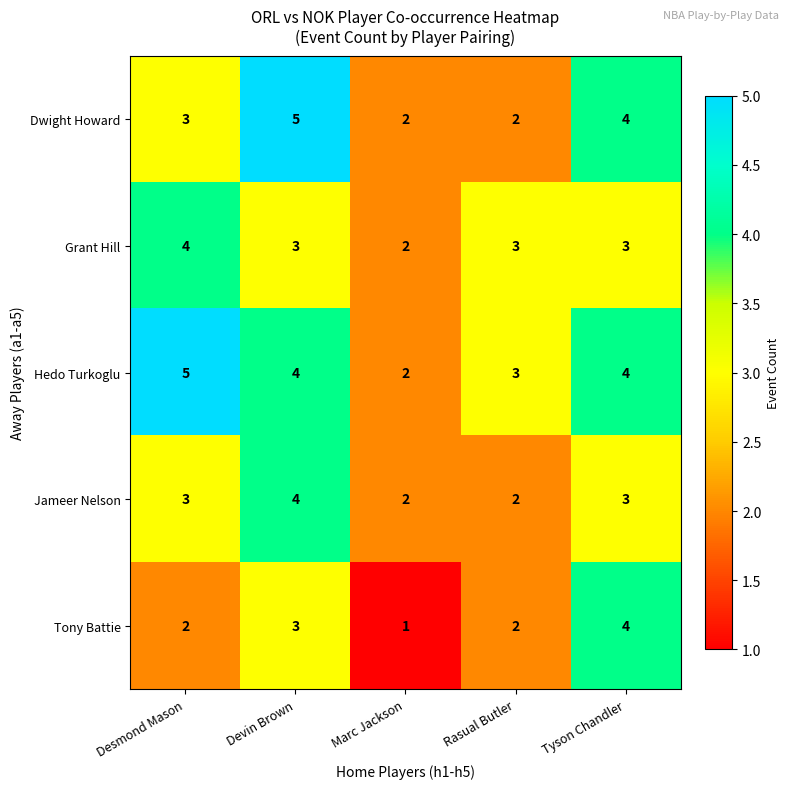

How many Grant Hill values are between 3 and 4?

4